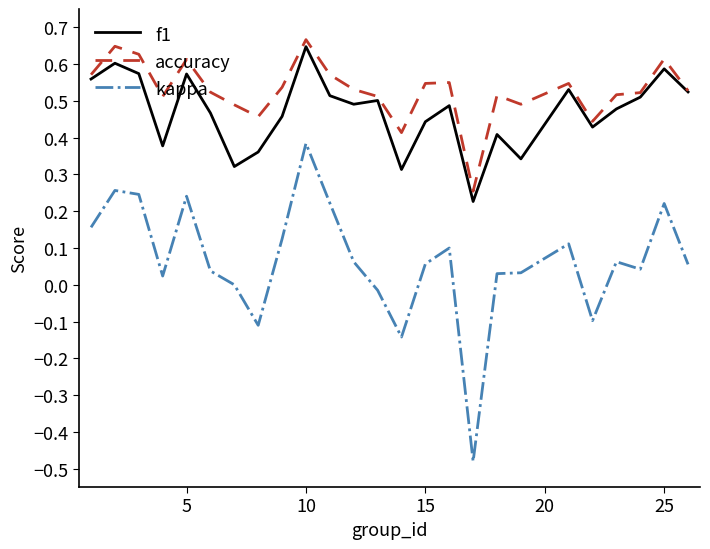

Which series has the largest total across all categories?

accuracy